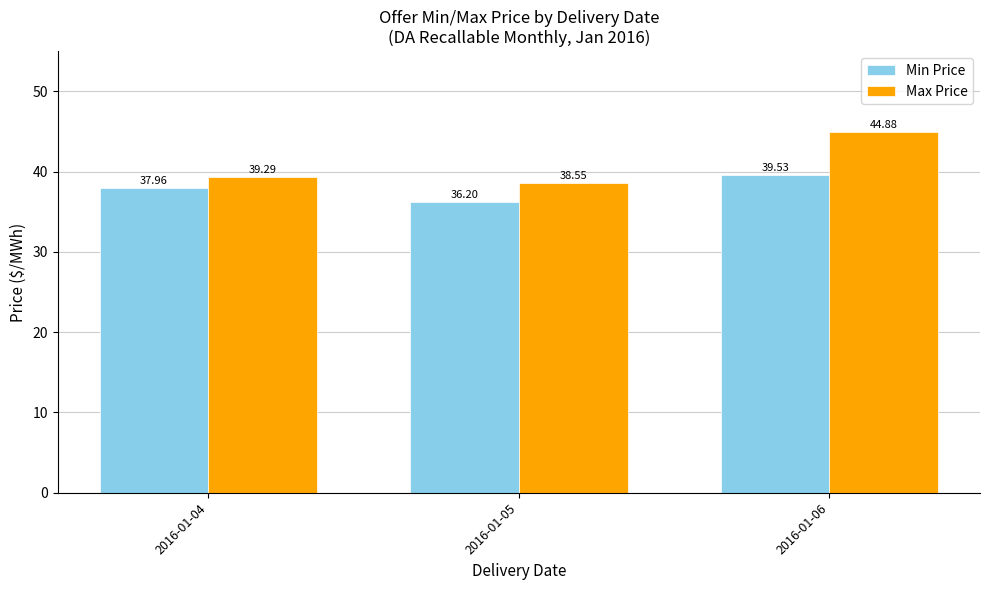

The value of Max Price at 2016-01-06 is 44.9. True or false?

True